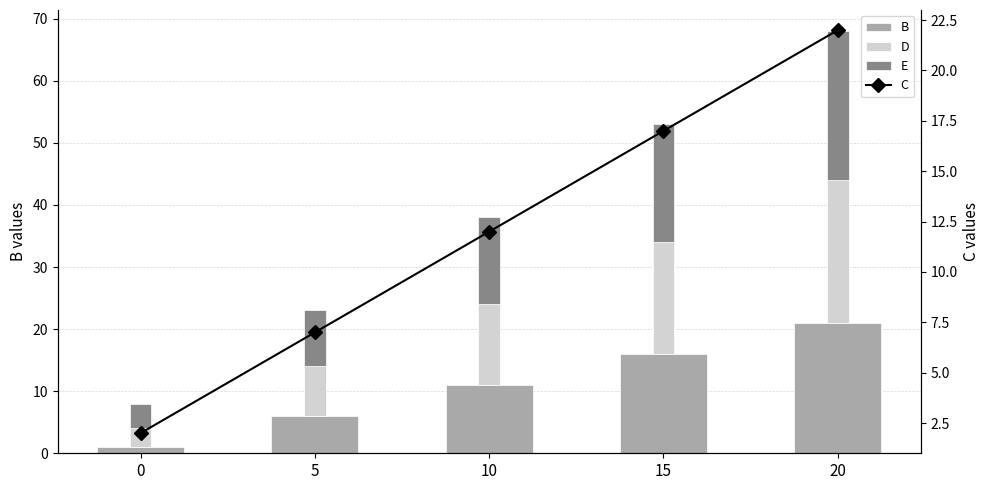

What is the spread (max minus min) of values at 10?

3